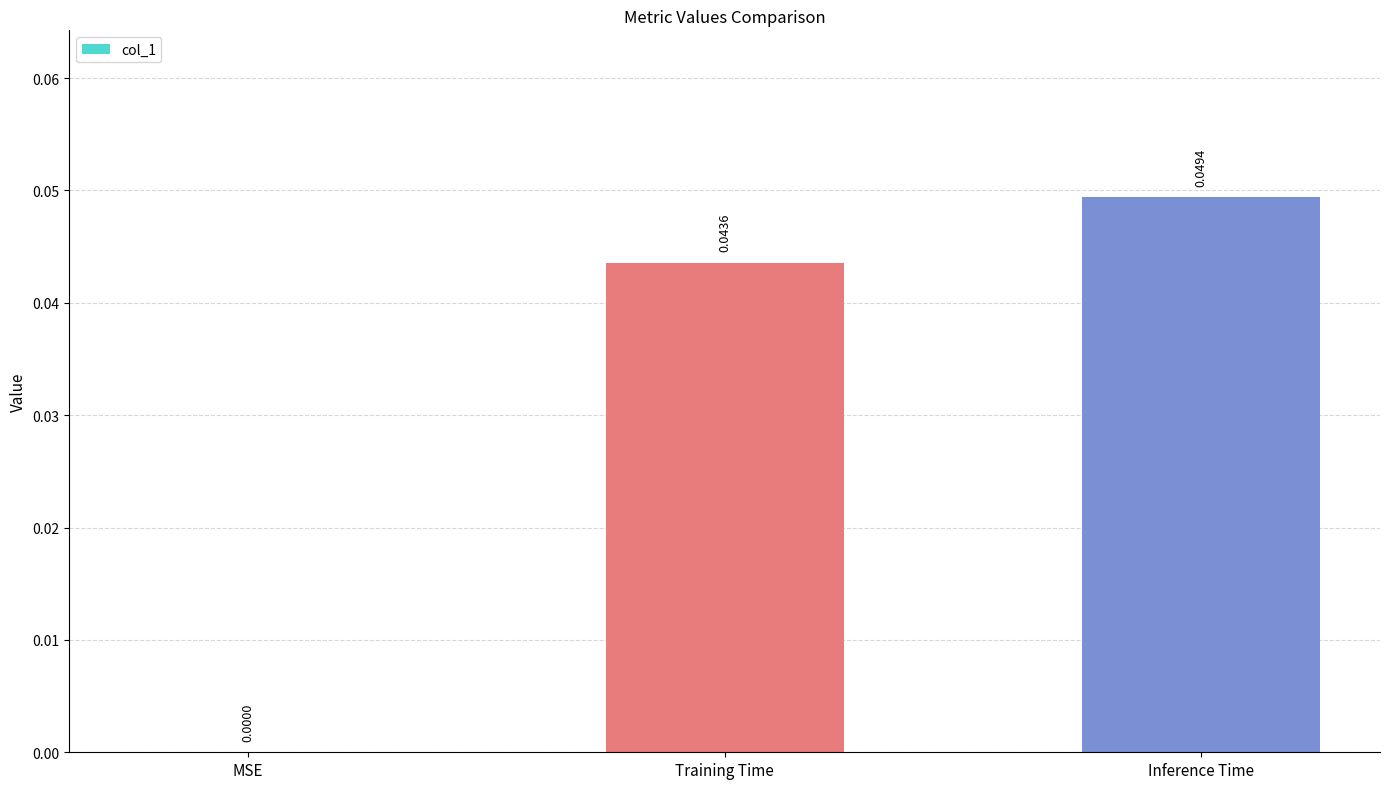

The chart shows a value of 0.0 at MSE. True or false?

True